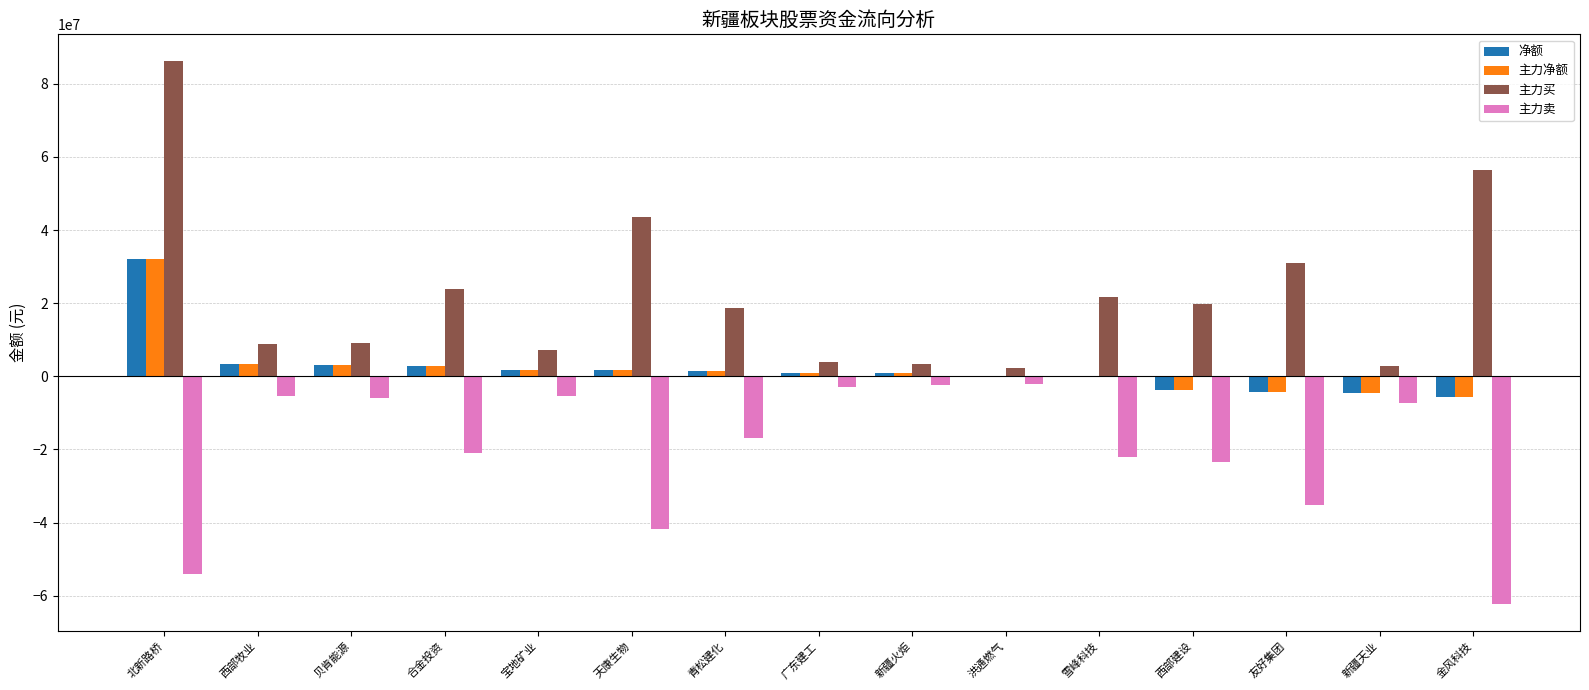

What value does the 主力买 series have at 西部建设?

19695440